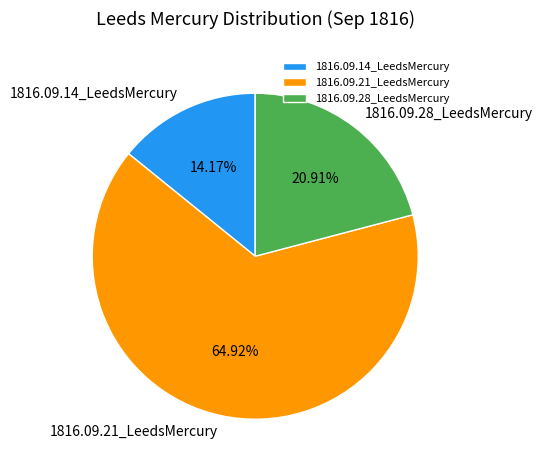

Does 1816.09.14_LeedsMercury represent more than half of the total?

No